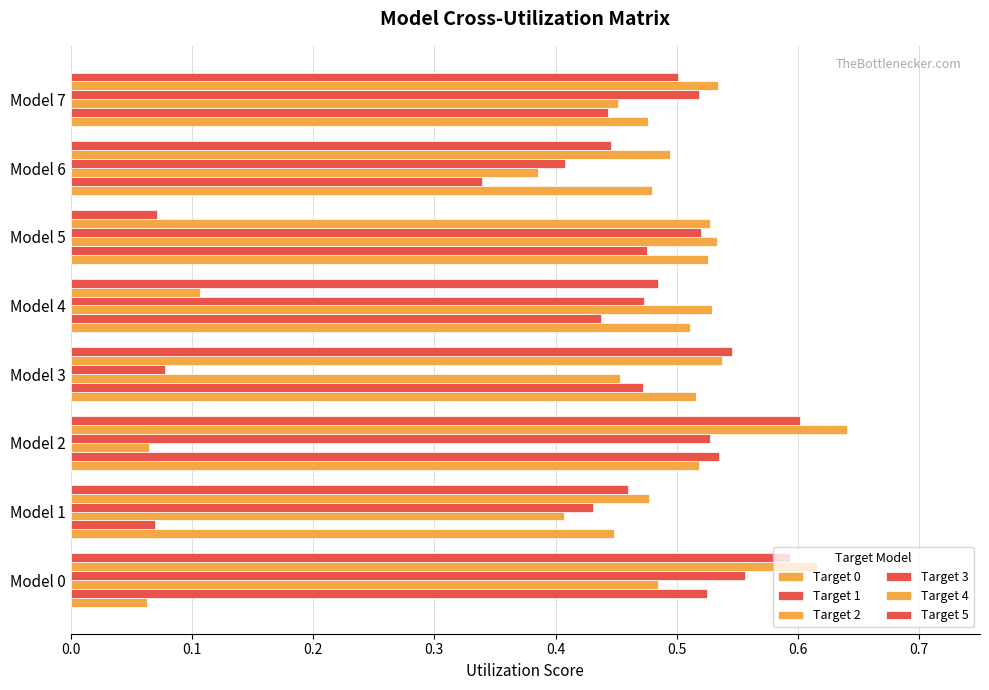

How many series are shown in this chart?

6